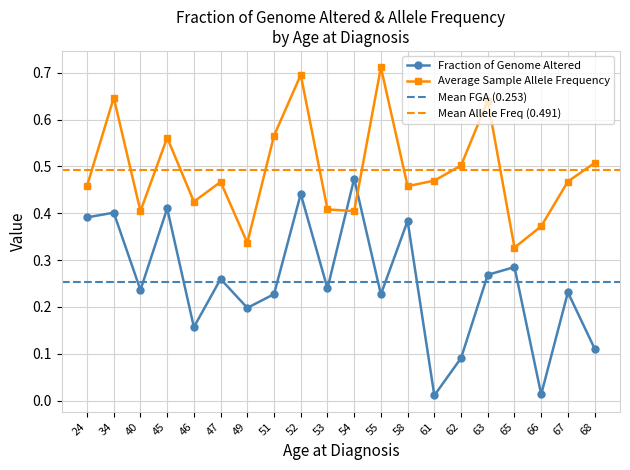

Rank the series at 54 from lowest to highest value.

Average Sample Allele Frequency, Fraction of Genome Altered